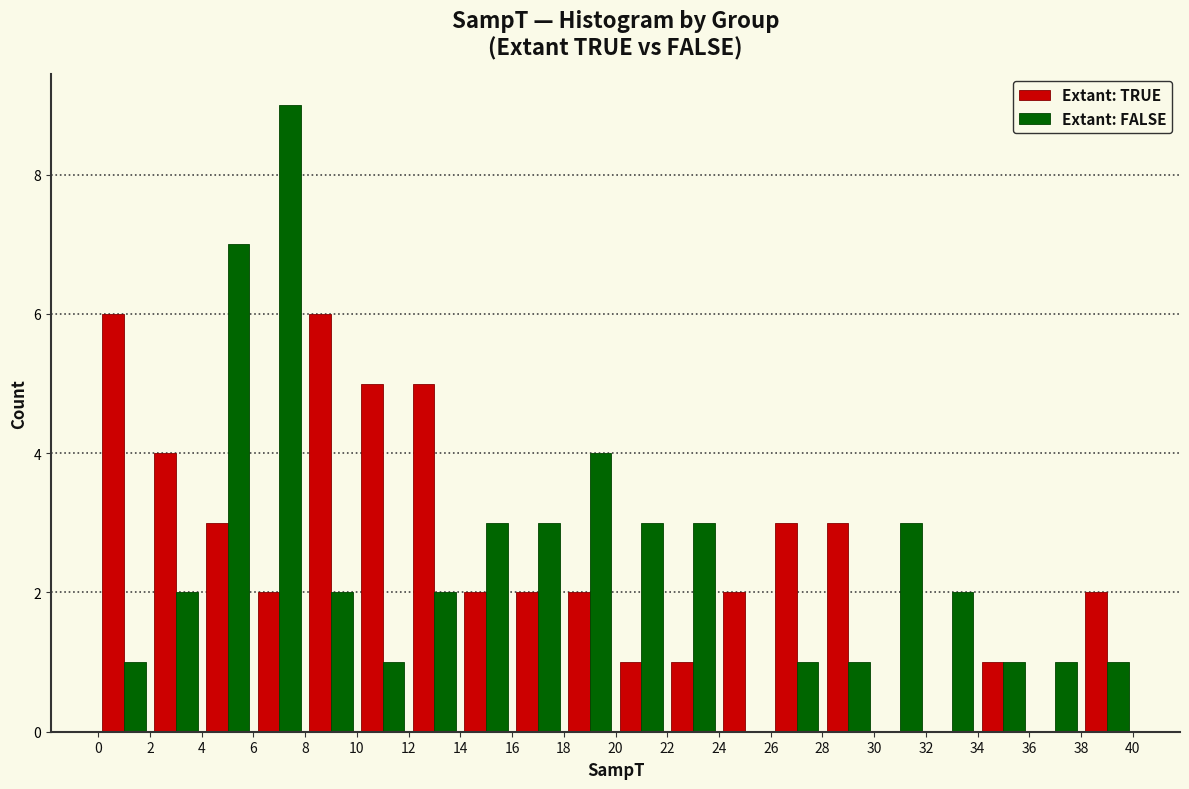

Reading left to right, list every range on the x-axis with the height of the bar of each series over it. The values are not printed on the chart, so give them approximately, as read against the axis.

0 to 2: Extant: TRUE=6	Extant: FALSE=1
2 to 4: Extant: TRUE=4	Extant: FALSE=2
4 to 6: Extant: TRUE=3	Extant: FALSE=7
6 to 8: Extant: TRUE=2	Extant: FALSE=9
8 to 10: Extant: TRUE=6	Extant: FALSE=2
10 to 12: Extant: TRUE=5	Extant: FALSE=1
12 to 14: Extant: TRUE=5	Extant: FALSE=2
14 to 16: Extant: TRUE=2	Extant: FALSE=3
16 to 18: Extant: TRUE=2	Extant: FALSE=3
18 to 20: Extant: TRUE=2	Extant: FALSE=4
20 to 22: Extant: TRUE=1	Extant: FALSE=3
22 to 24: Extant: TRUE=1	Extant: FALSE=3
24 to 26: Extant: TRUE=2	Extant: FALSE=0
26 to 28: Extant: TRUE=3	Extant: FALSE=1
28 to 30: Extant: TRUE=3	Extant: FALSE=1
30 to 32: Extant: TRUE=0	Extant: FALSE=3
32 to 34: Extant: TRUE=0	Extant: FALSE=2
34 to 36: Extant: TRUE=1	Extant: FALSE=1
36 to 38: Extant: TRUE=0	Extant: FALSE=1
38 to 40: Extant: TRUE=2	Extant: FALSE=1